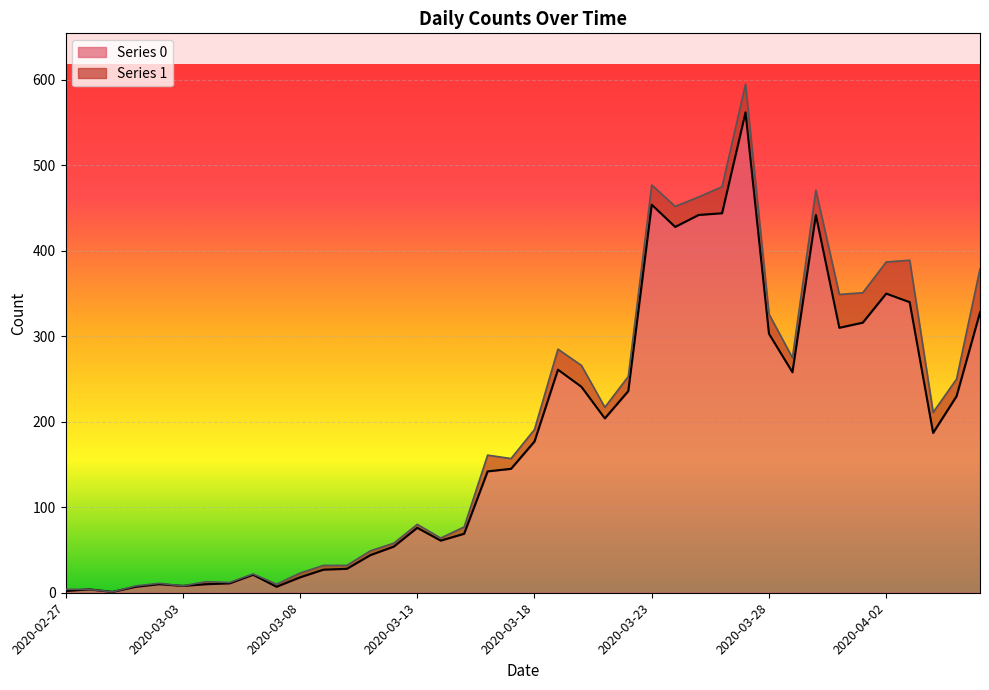

What value does the data have at 2020-03-03, to the nearest 10?

10